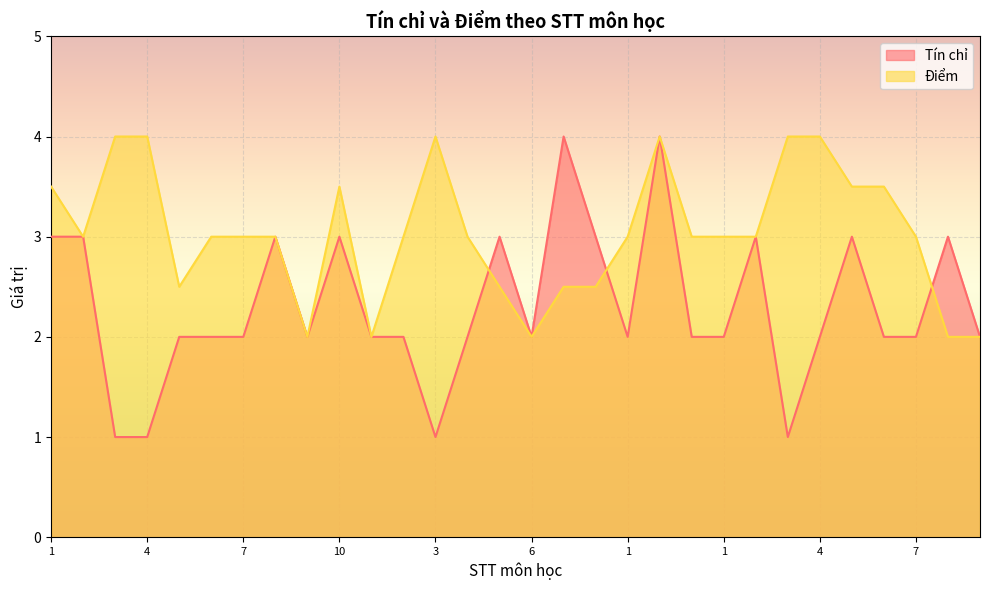

Rank the series by their maximum value, from lowest to highest.

Tín chỉ, Điểm